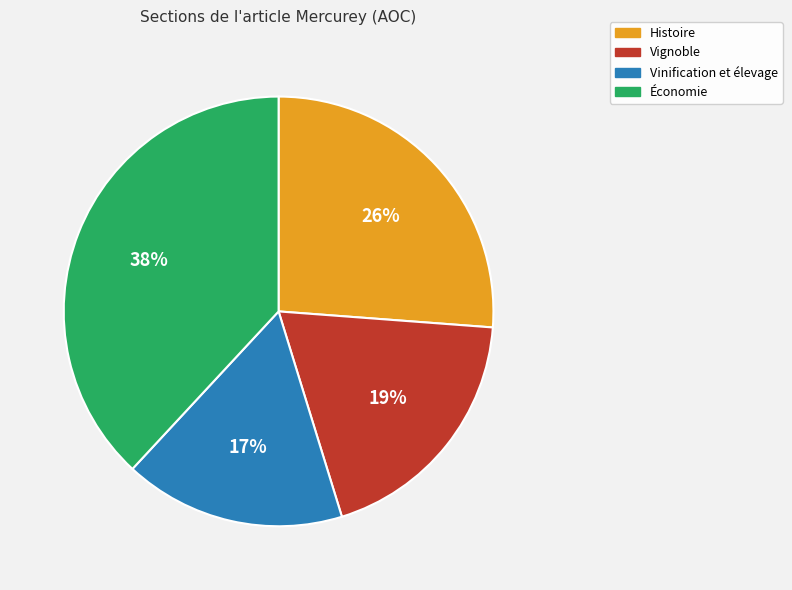

What is the largest slice in the pie chart?

Économie